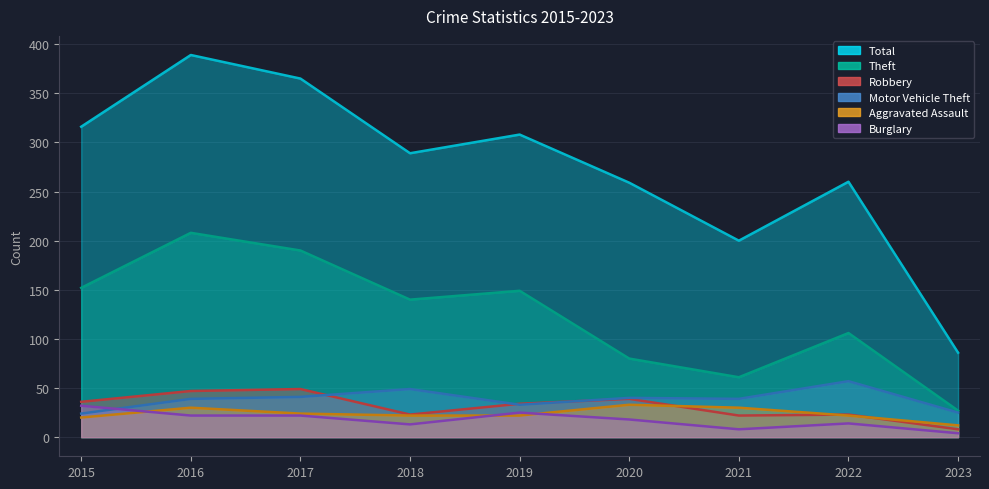

Reading right to left, transcribe all the data shown in this chart.

Theft: 2023=27	2022=106	2021=61	2020=80	2019=149	2018=140	2017=190	2016=208	2015=152
Motor Vehicle Theft: 2023=25	2022=57	2021=39	2020=40	2019=33	2018=49	2017=41	2016=39	2015=24
Total: 2023=86	2022=260	2021=200	2020=259	2019=308	2018=289	2017=365	2016=389	2015=316
Robbery: 2023=8	2022=23	2021=22	2020=39	2019=34	2018=23	2017=49	2016=47	2015=36
Aggravated Assault: 2023=12	2022=22	2021=30	2020=33	2019=22	2018=22	2017=24	2016=30	2015=20
Burglary: 2023=4	2022=14	2021=8	2020=18	2019=25	2018=13	2017=22	2016=22	2015=32